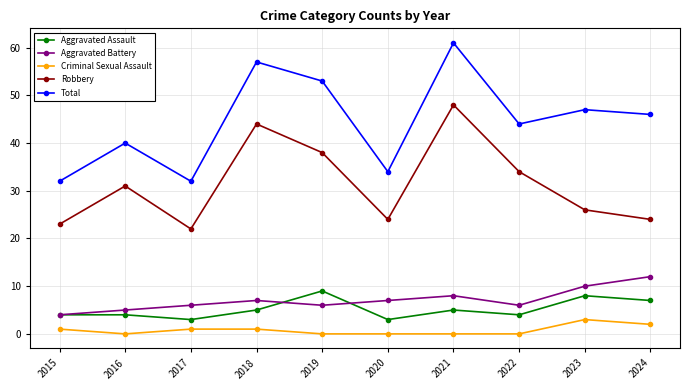

What value does the Aggravated Assault series have at 2022?

4